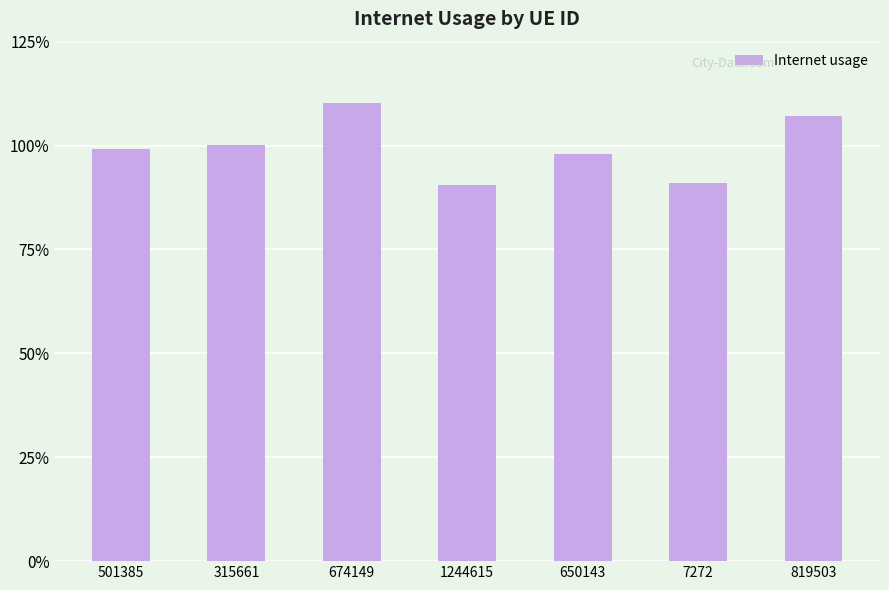

Does the chart contain any negative values?

No